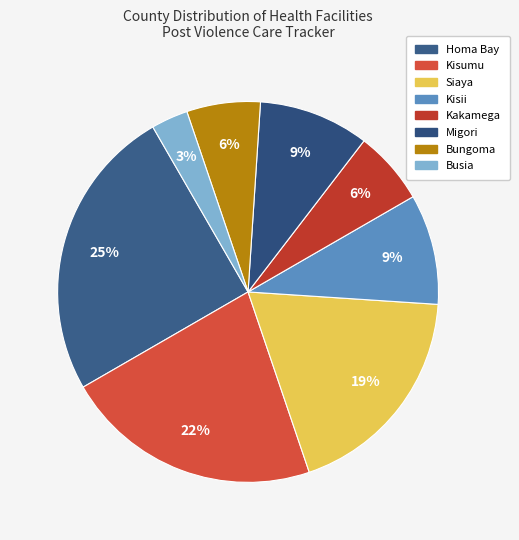

To the nearest percent, what is the difference between the largest and smallest slice percentages?

22%